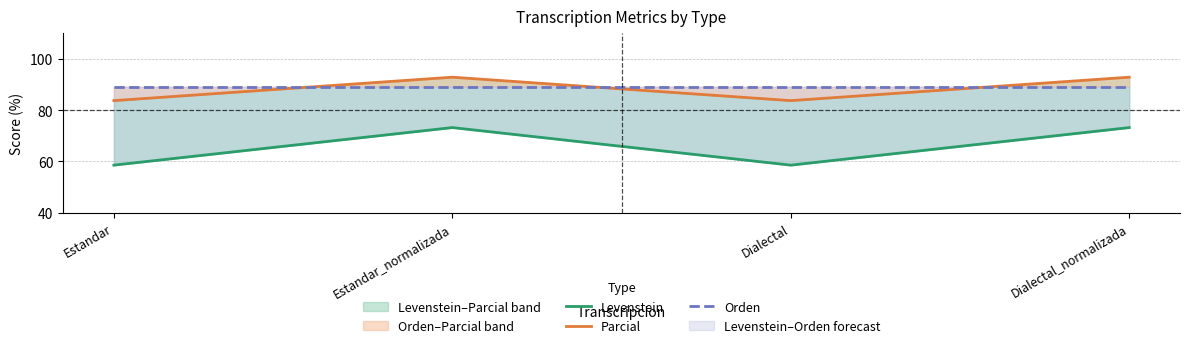

What is the spread (max minus min) of values at Dialectal?

30.6